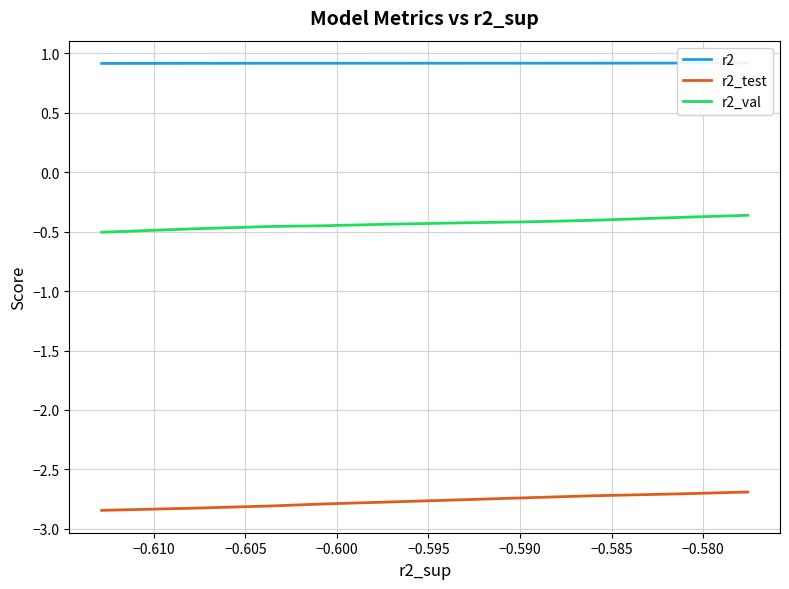

What is the difference between the highest and lowest values at −0.600?

3.7